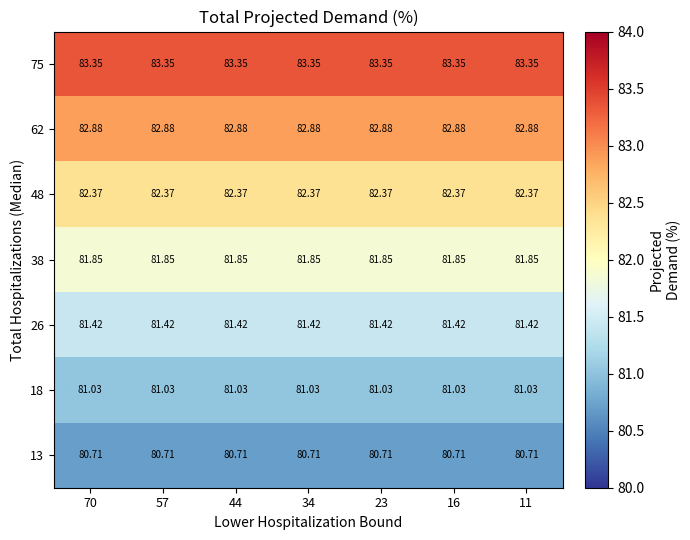

At how many categories does at least one series exceed 83?

7